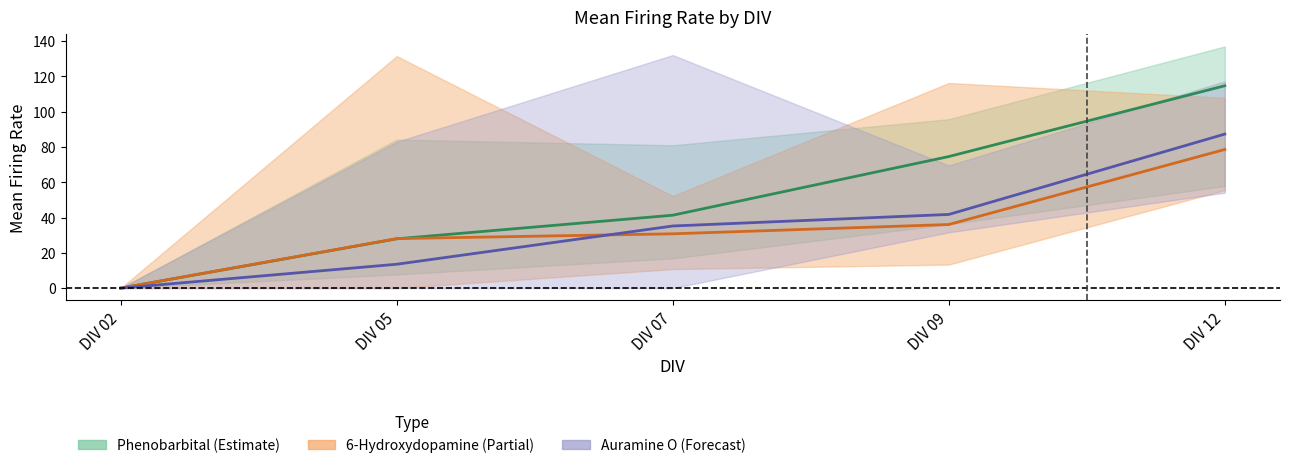

Is it true that Auramine O mean equals 133.9 at DIV 12?

False